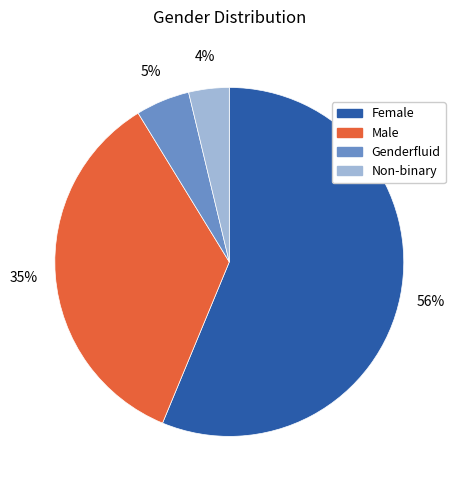

Which slice represents more than half of the pie?

Female